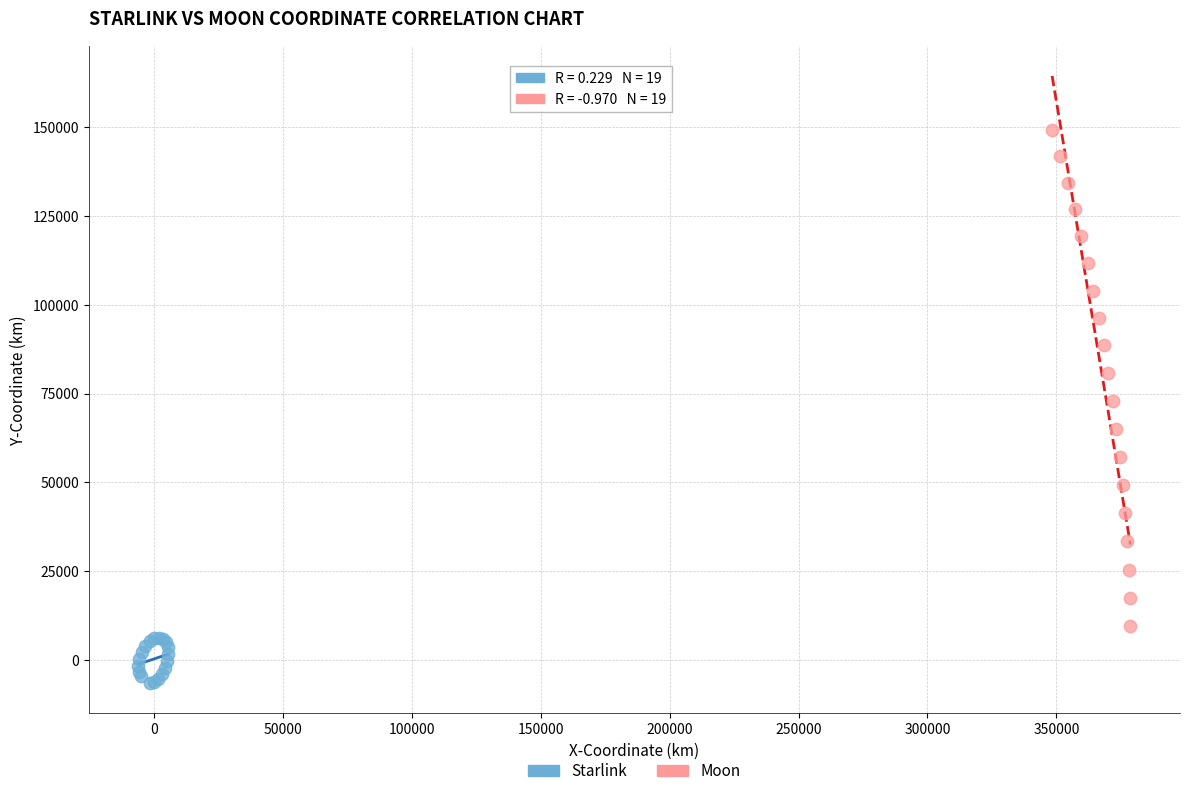

Which series contains the lowest Y value?

Starlink